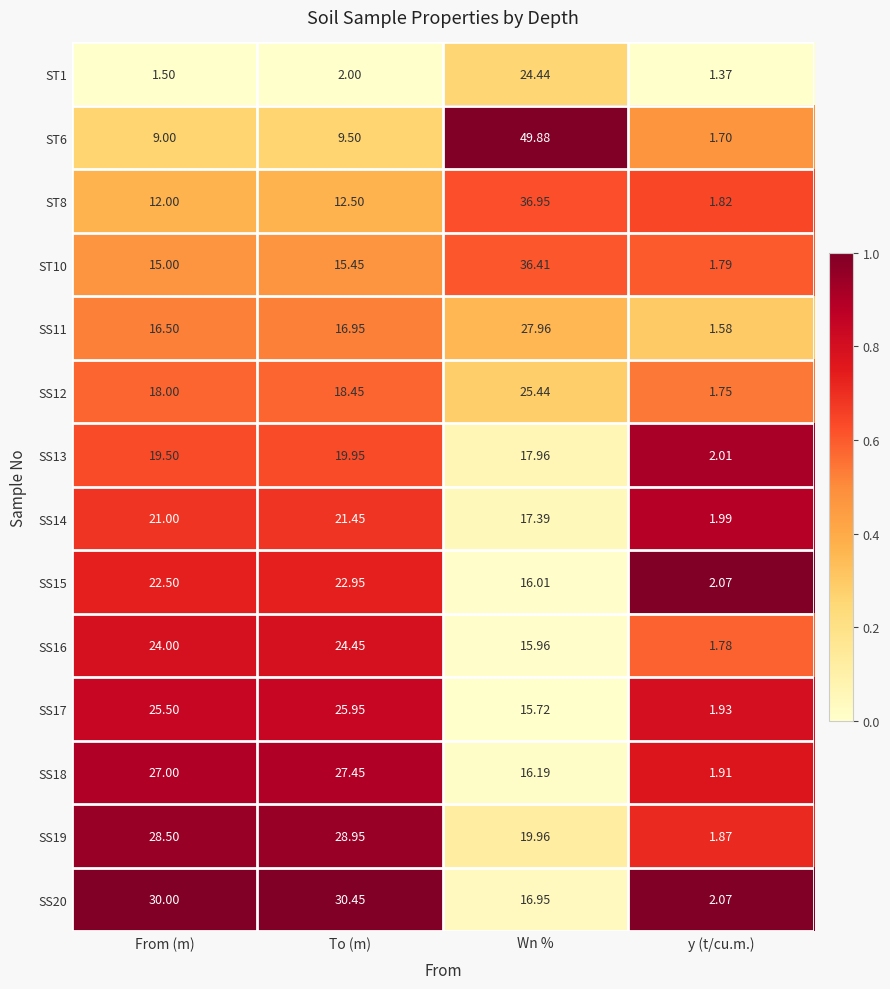

Is the value of SS14 at Wn % greater than the value of ST6 at From (m)?

Yes